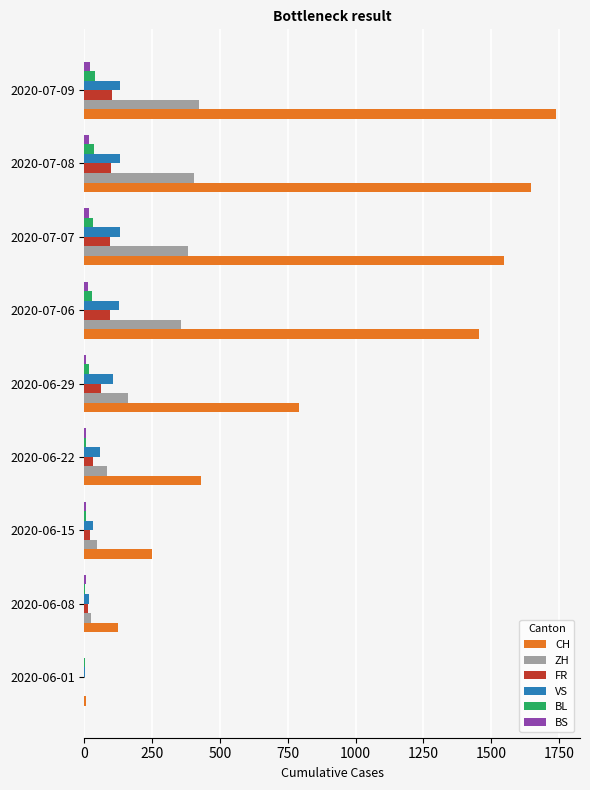

What is the sum of all BL values?

166